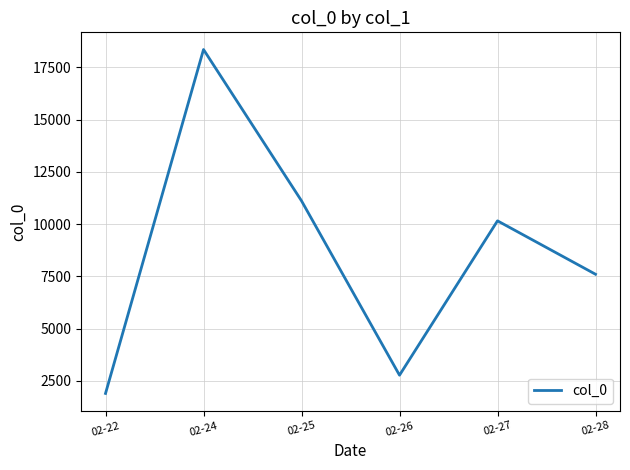

How many interior local peaks (higher than both neighbors) does the data have?

2